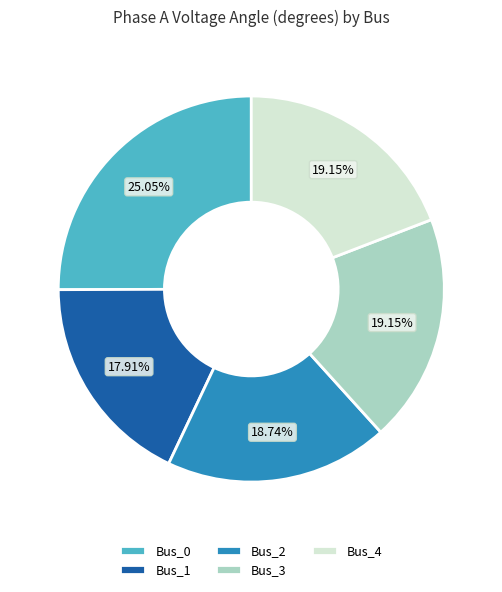

Count the number of slices in the pie.

5